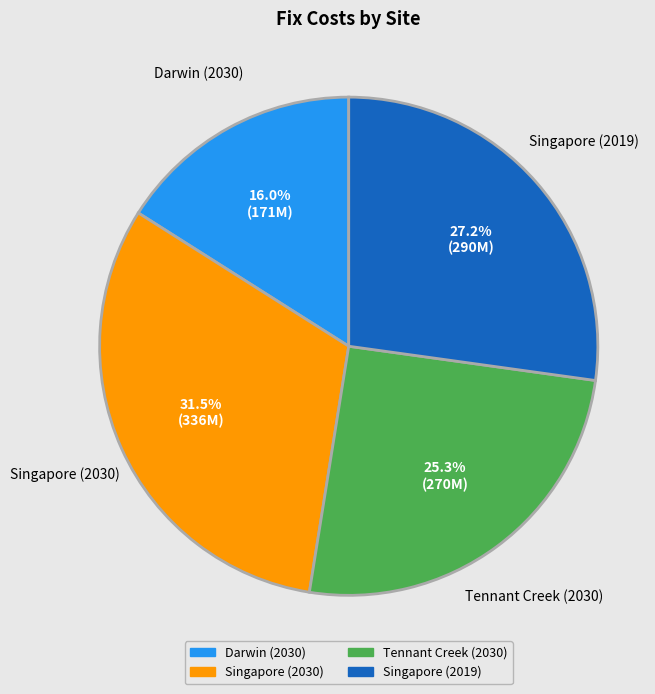

Which category has the biggest portion of the pie?

Singapore (2030)